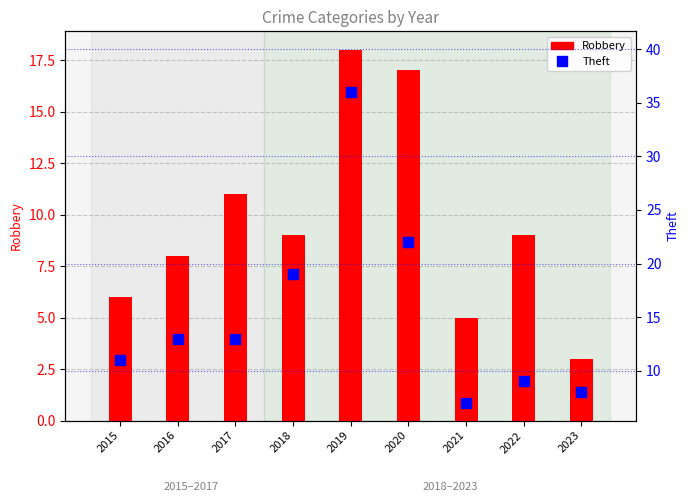

Which series has the largest total across all categories?

Theft